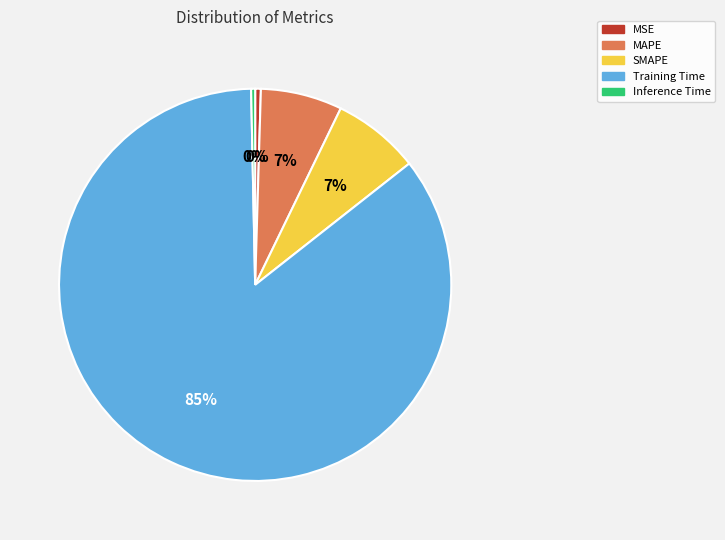

Is there a majority slice in this chart?

Yes